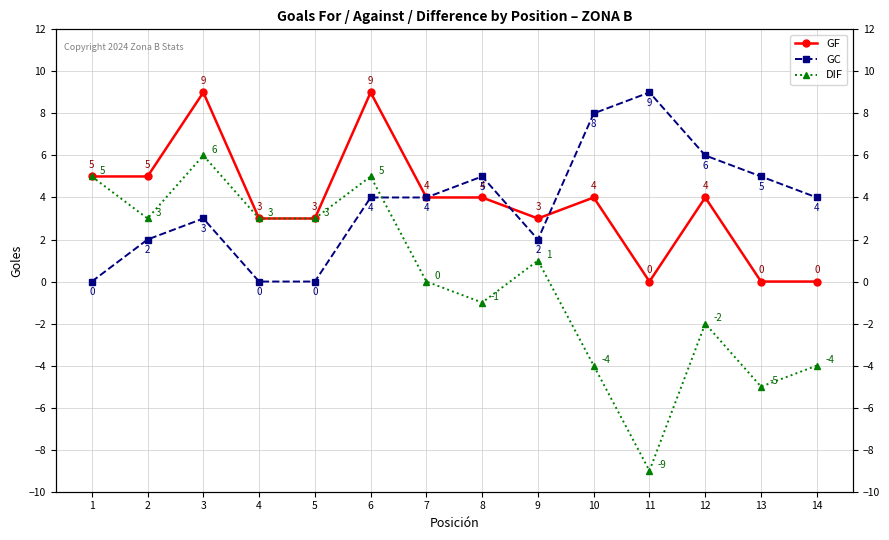

Between 8 and 10, which series saw the biggest shift?

GC